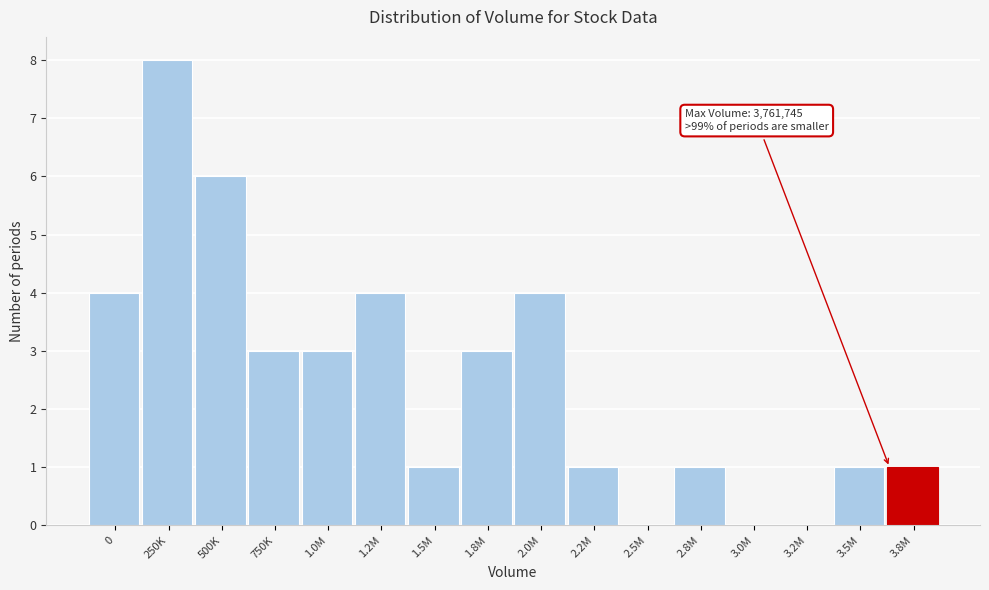

Reading left to right, list all the values displayed in this chart.

0=4	250K=8	500K=6	750K=3	1.0M=3	1.2M=4	1.5M=1	1.8M=3	2.0M=4	2.2M=1	2.5M=0	2.8M=1	3.0M=0	3.2M=0	3.5M=1	3.8M=1